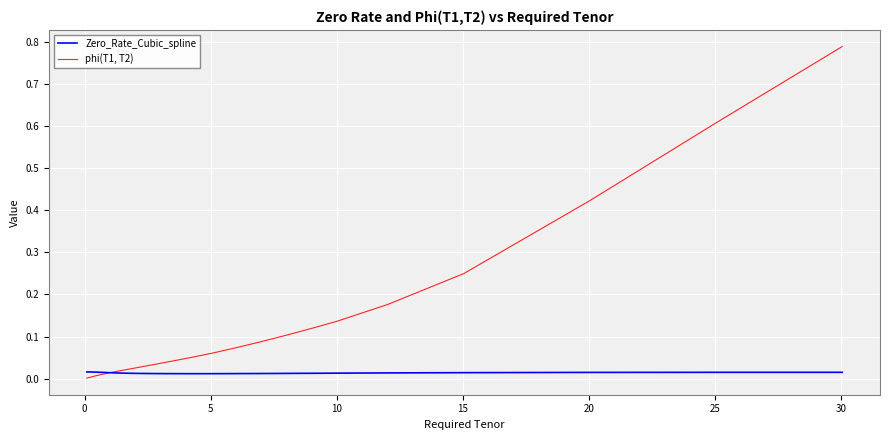

What is the sum of all phi(T1, T2) values?

3.5